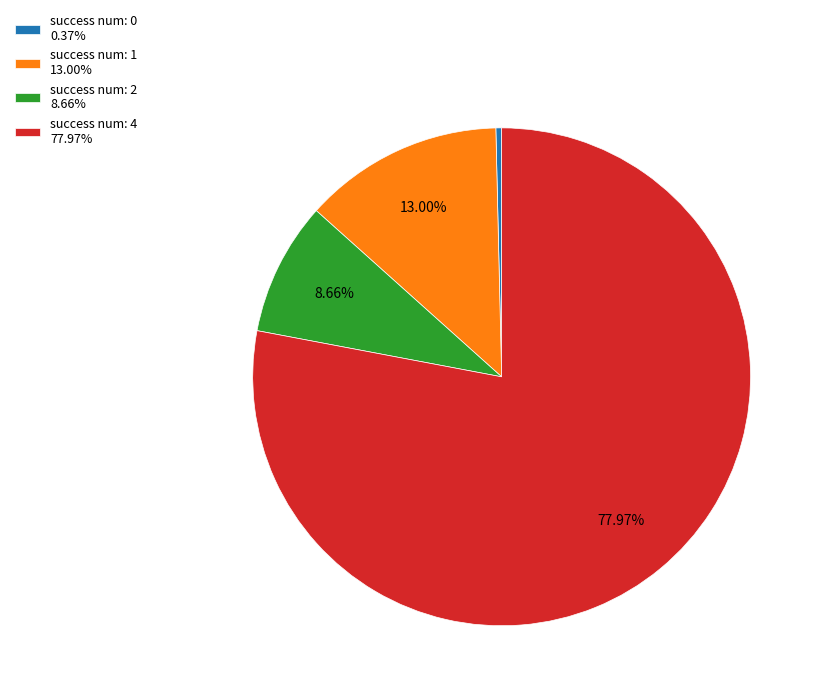

Count the number of slices in the pie.

4